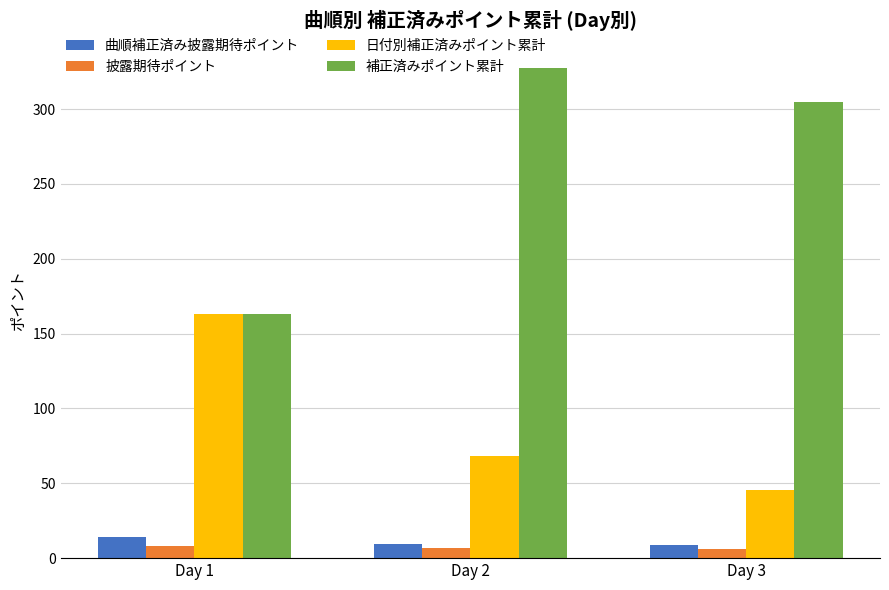

What is the sum of all 日付別補正済みポイント累計 values?

277.1